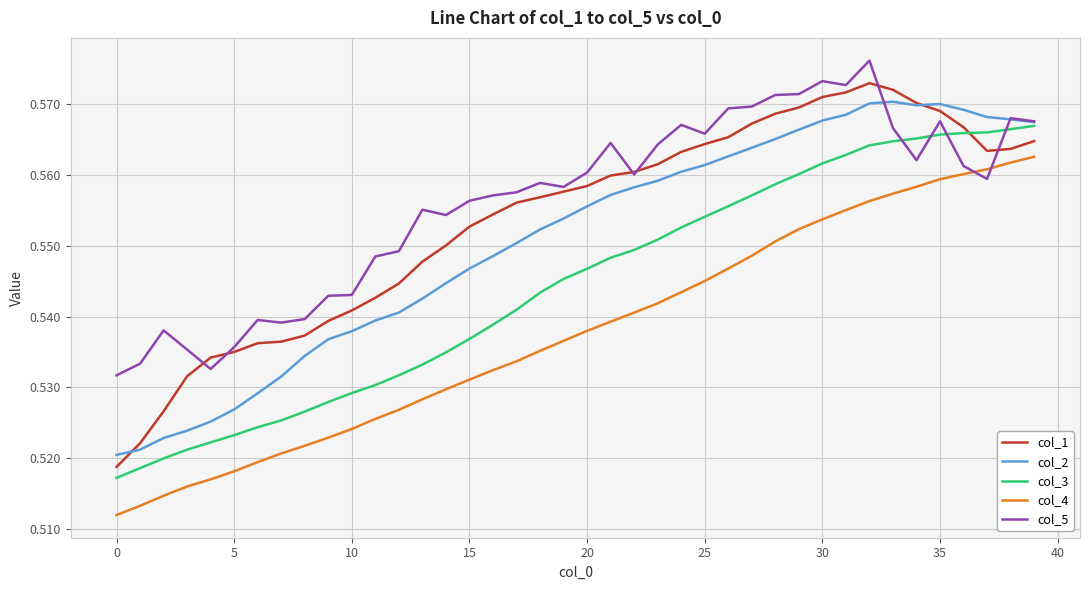

Which series has the widest spread of values?

col_1